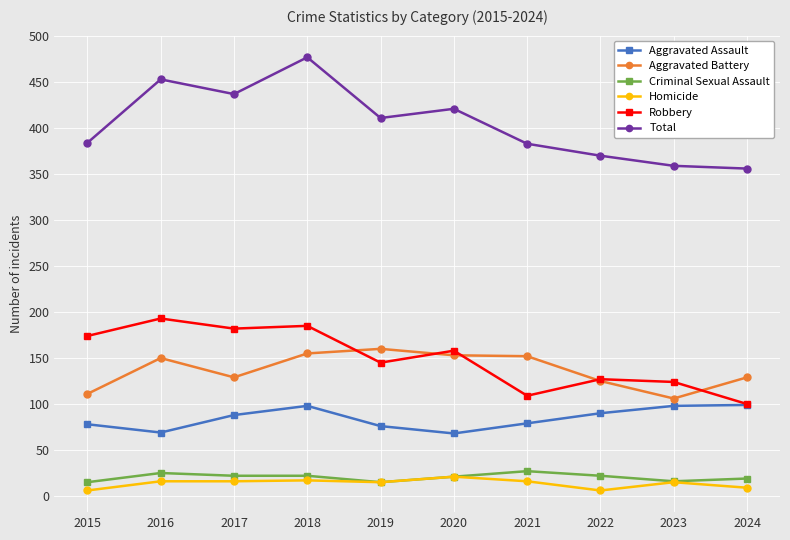

At how many categories does at least one series exceed 146?

10